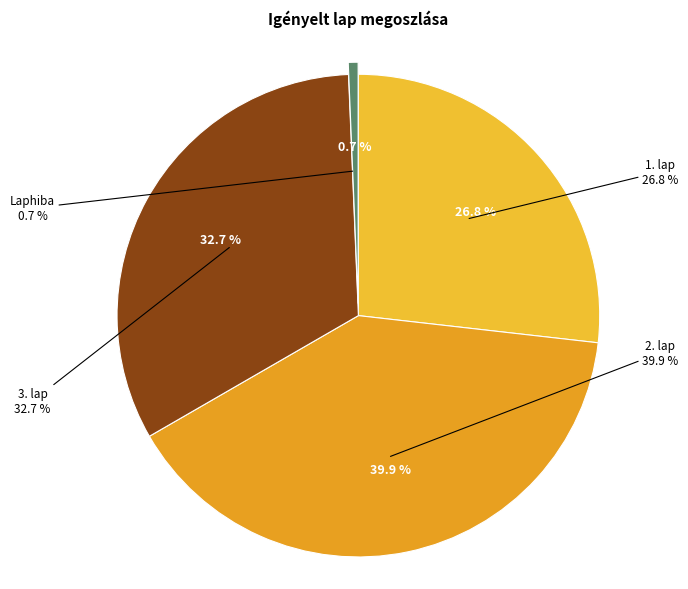

Combined, what portion of the pie is Laphiba and 3. lap?

33.3%